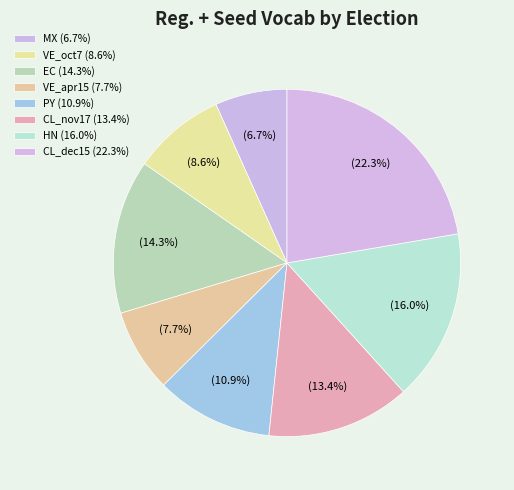

Is it true that CL_nov17 is 13% of the pie?

True